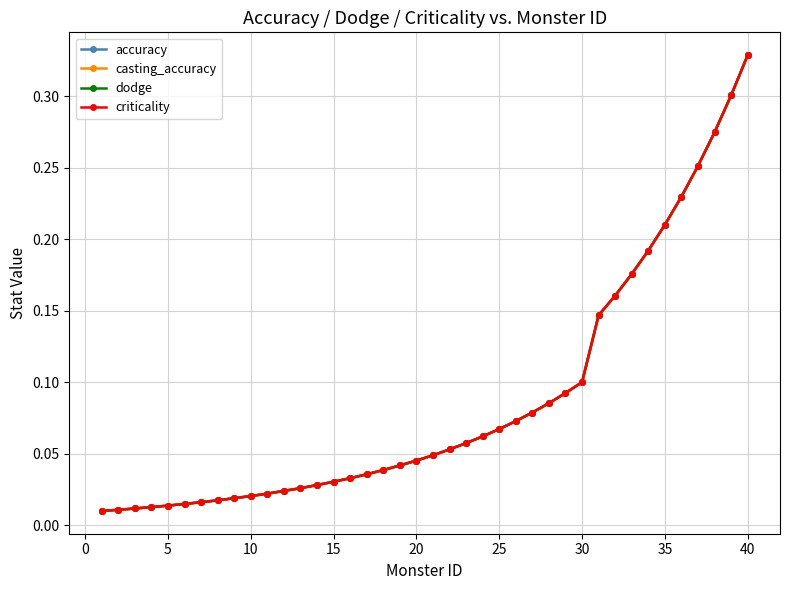

At how many categories does at least one series exceed 0?

40